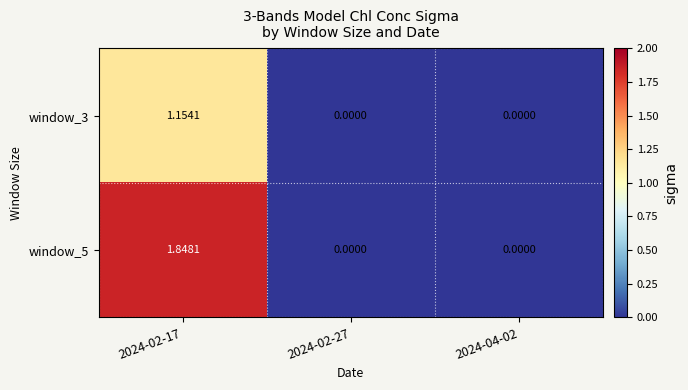

Is the value of window_5 at 2024-02-17 greater than the value of window_3 at 2024-04-02?

Yes